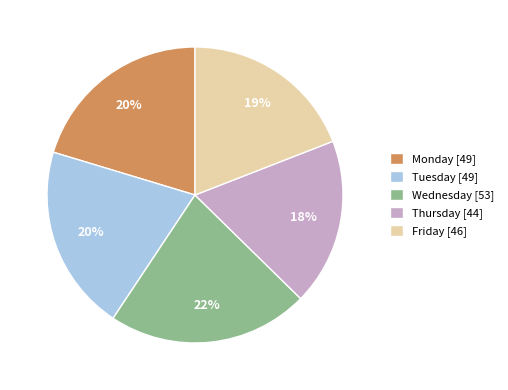

To the nearest percent, what percentage of the pie is Thursday?

18%